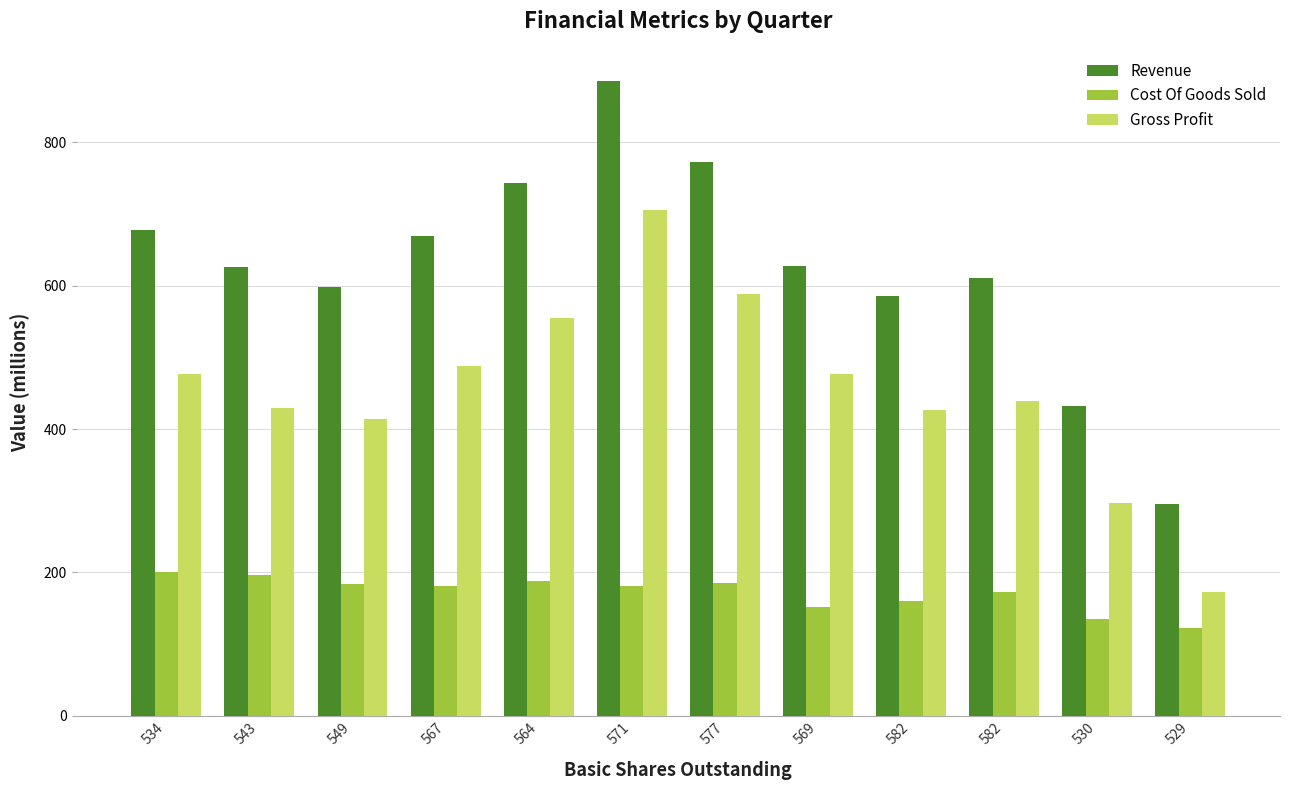

What is the total value across all series at 569?

1255.5